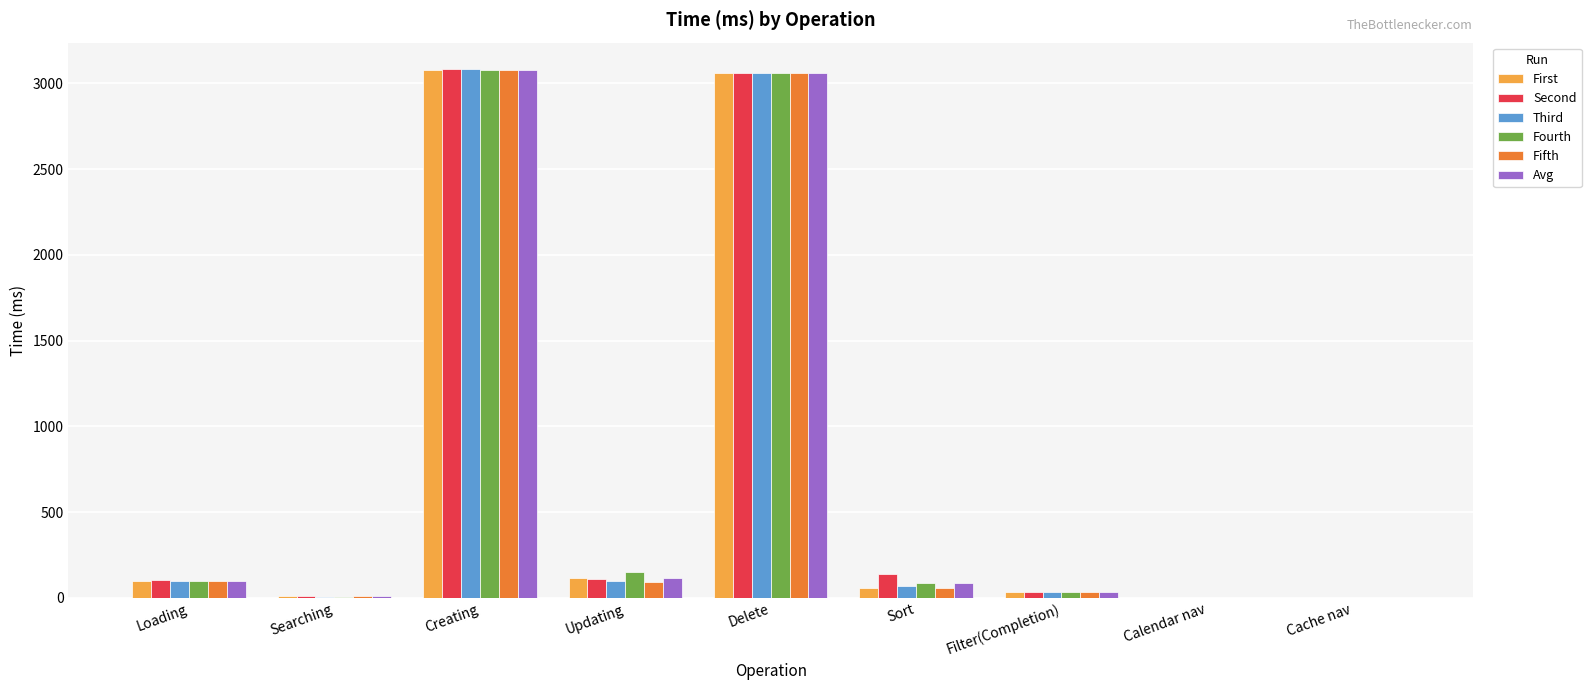

What is the total value across all series at Creating?

18480.4